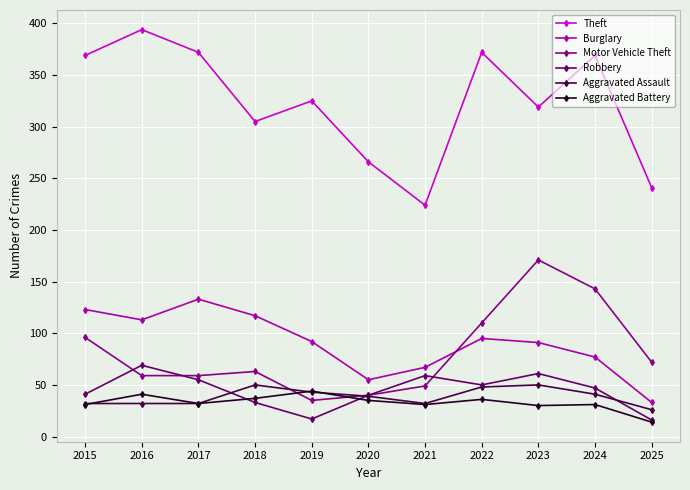

How many data points in Aggravated Assault are less than 39?

5